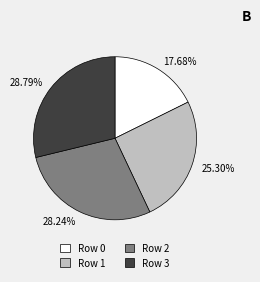

Rank the categories by value from lowest to highest.

Row 0, Row 1, Row 2, Row 3